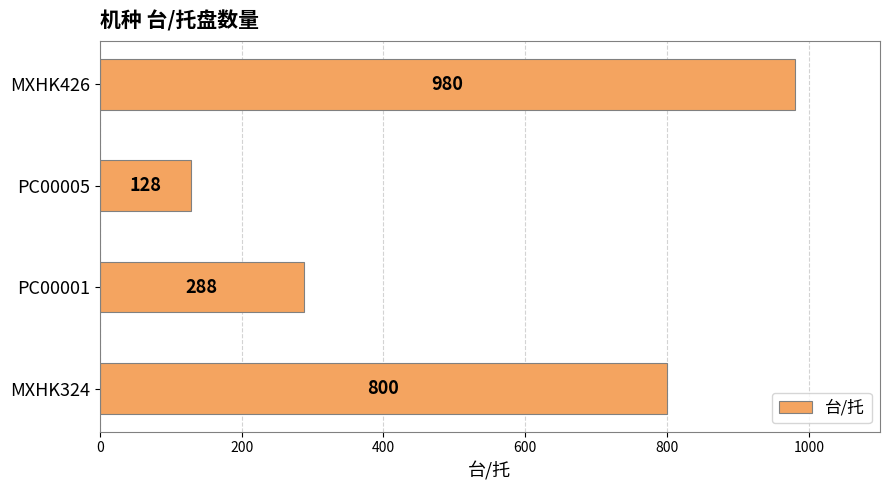

Rank the categories by value from lowest to highest.

PC00005, PC00001, MXHK324, MXHK426